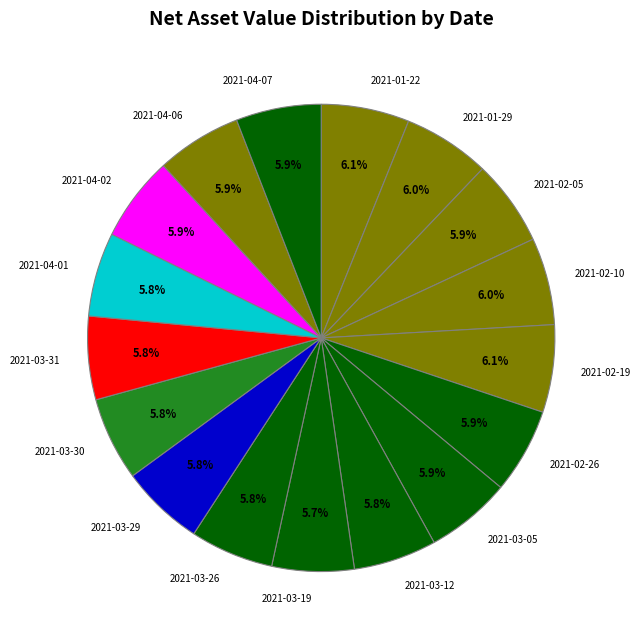

Does 2021-02-19 account for over 50% of the chart?

No